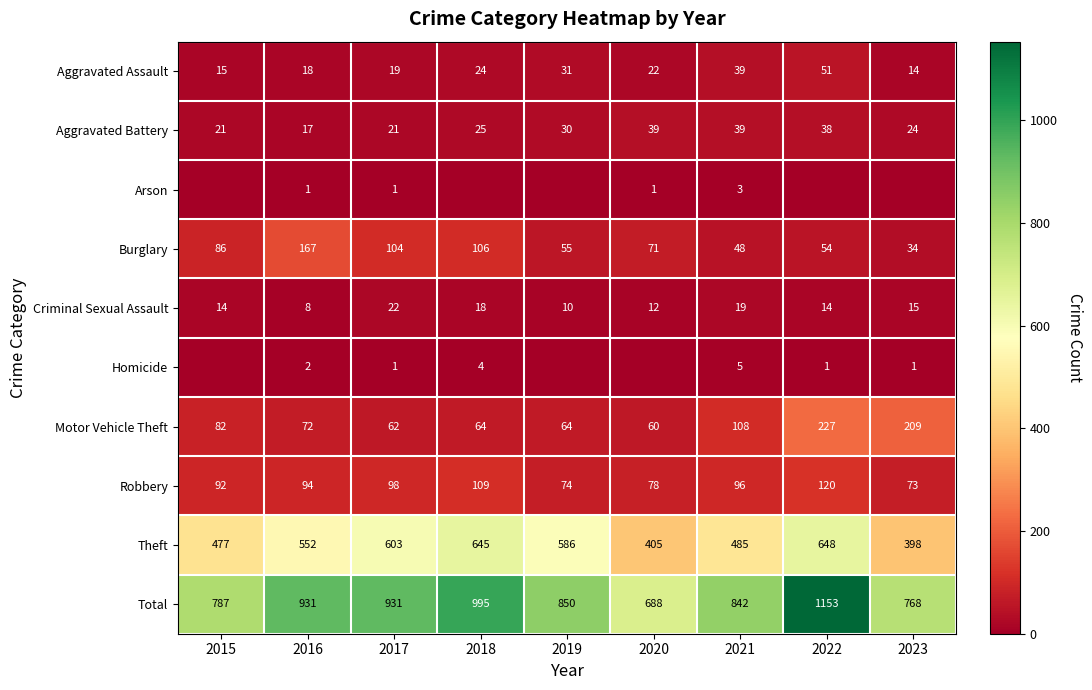

At which label does Criminal Sexual Assault reach its minimum?

2016